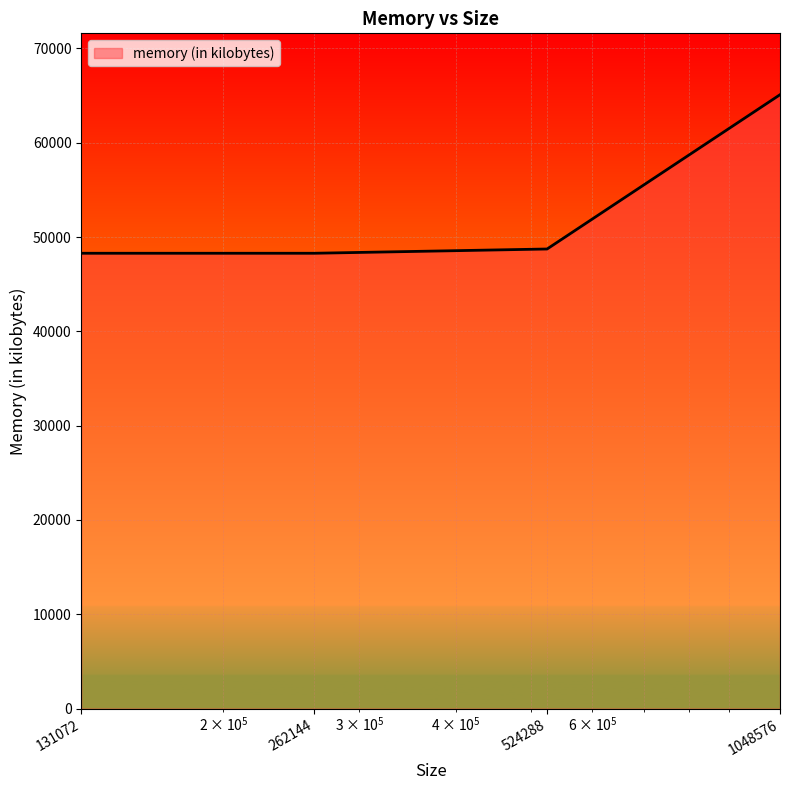

What is the average value?

52600